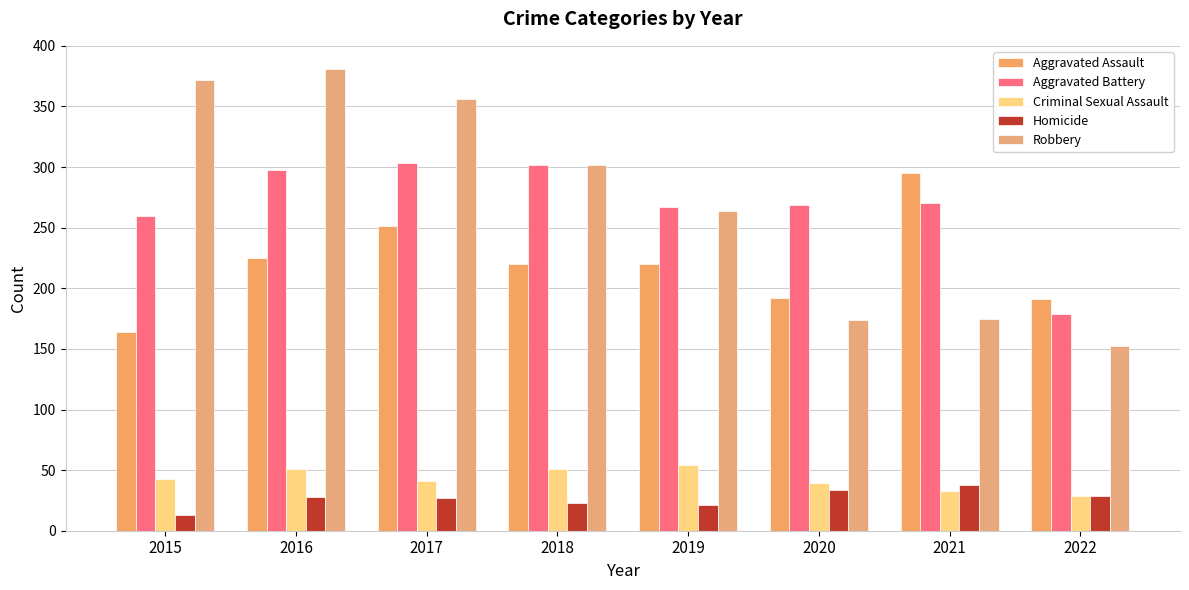

How many data points does each series have?

8